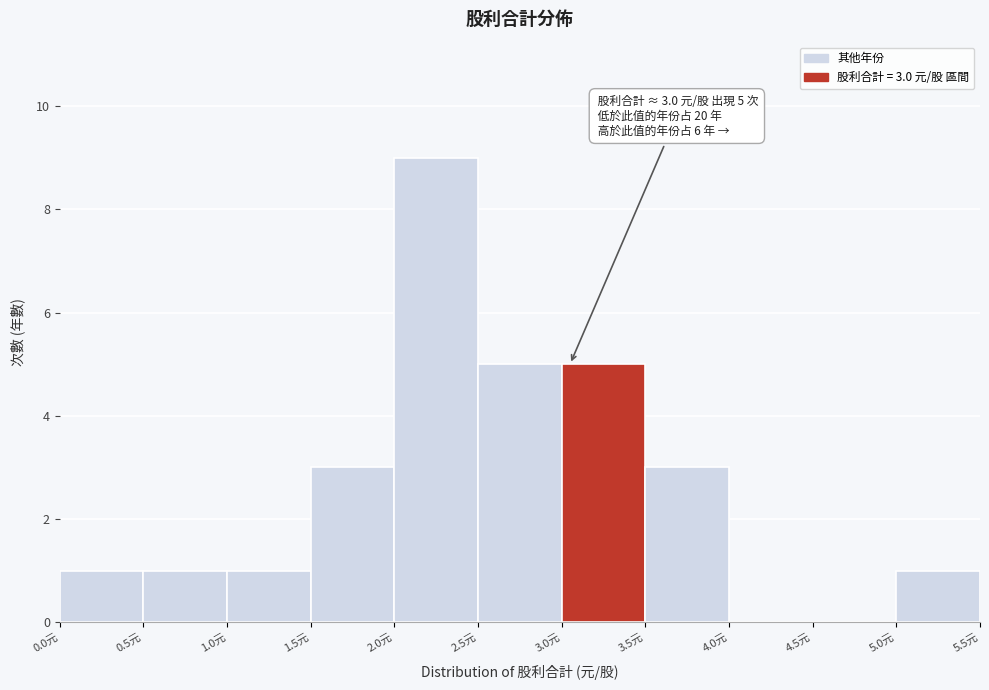

Over which range of the x-axis is the bar tallest?

2.0 to 2.5